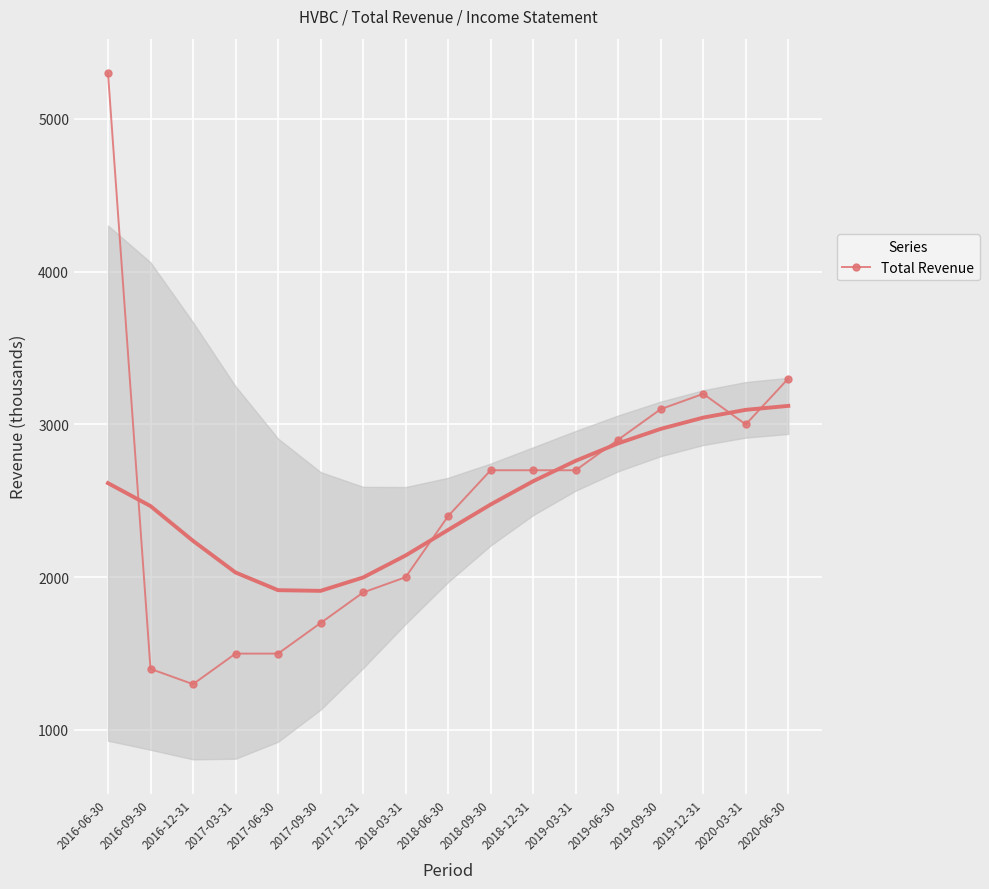

What is the sum of the values at 2020-06-30 and 2019-06-30?

6200